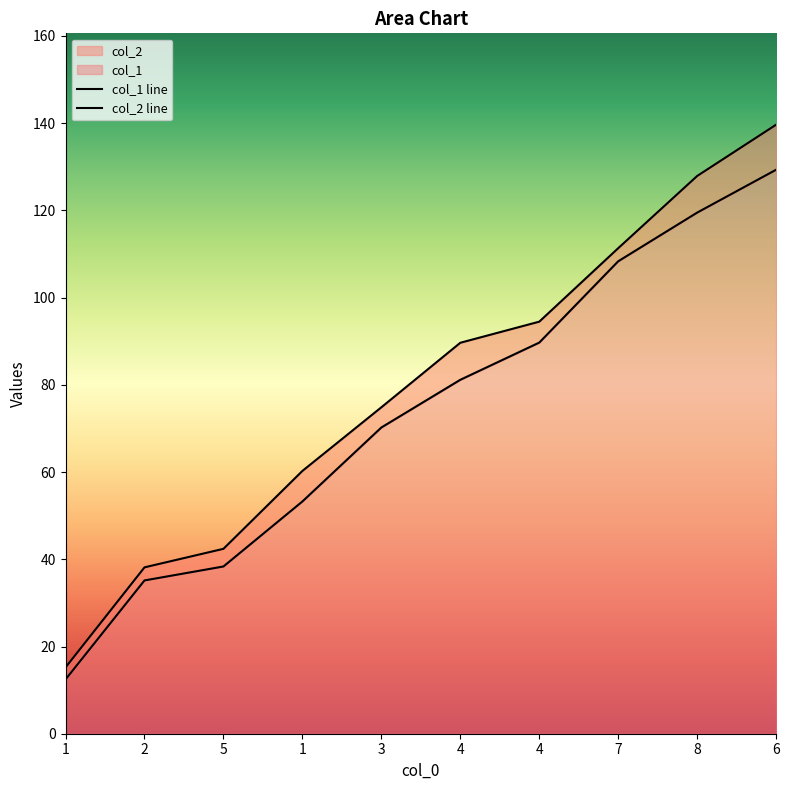

Reading left to right, extract all data points from this chart.

col_1: 1=12.4	2=35.1	5=38.4	1=53.3	3=70.2	4=81.2	4=89.7	7=108.3	8=119.5	6=129.3
col_2: 1=15.2	2=38.1	5=42.4	1=60.3	3=74.8	4=89.7	4=94.5	7=111.3	8=127.9	6=139.7